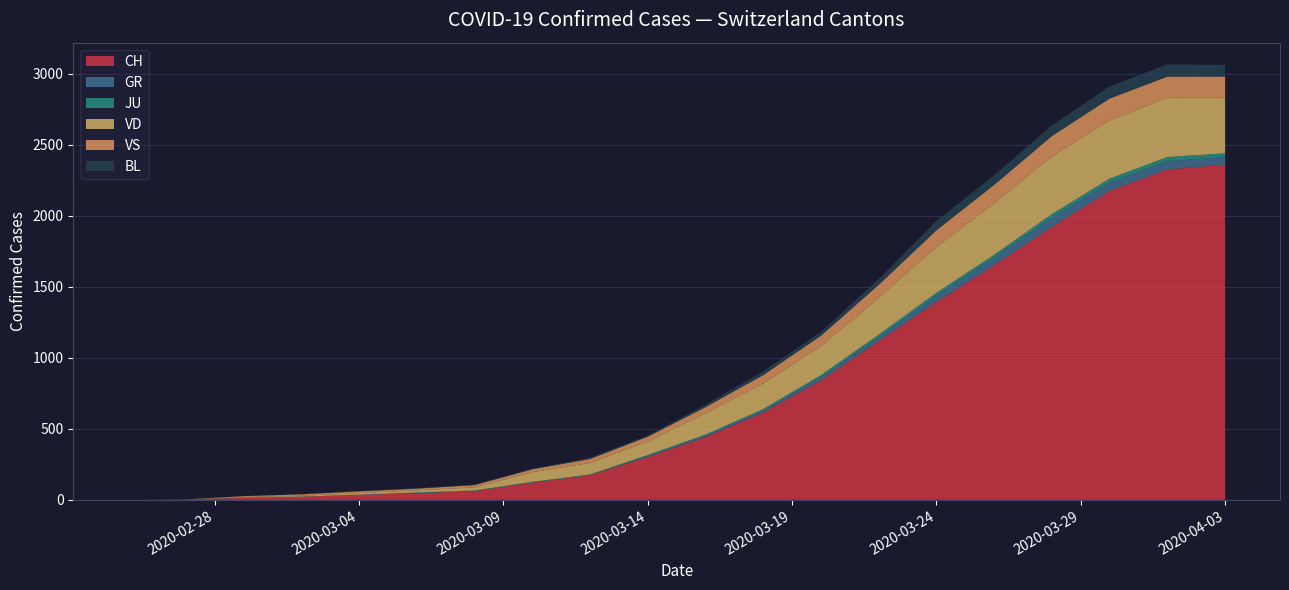

What is the highest value of the CH series?

2362